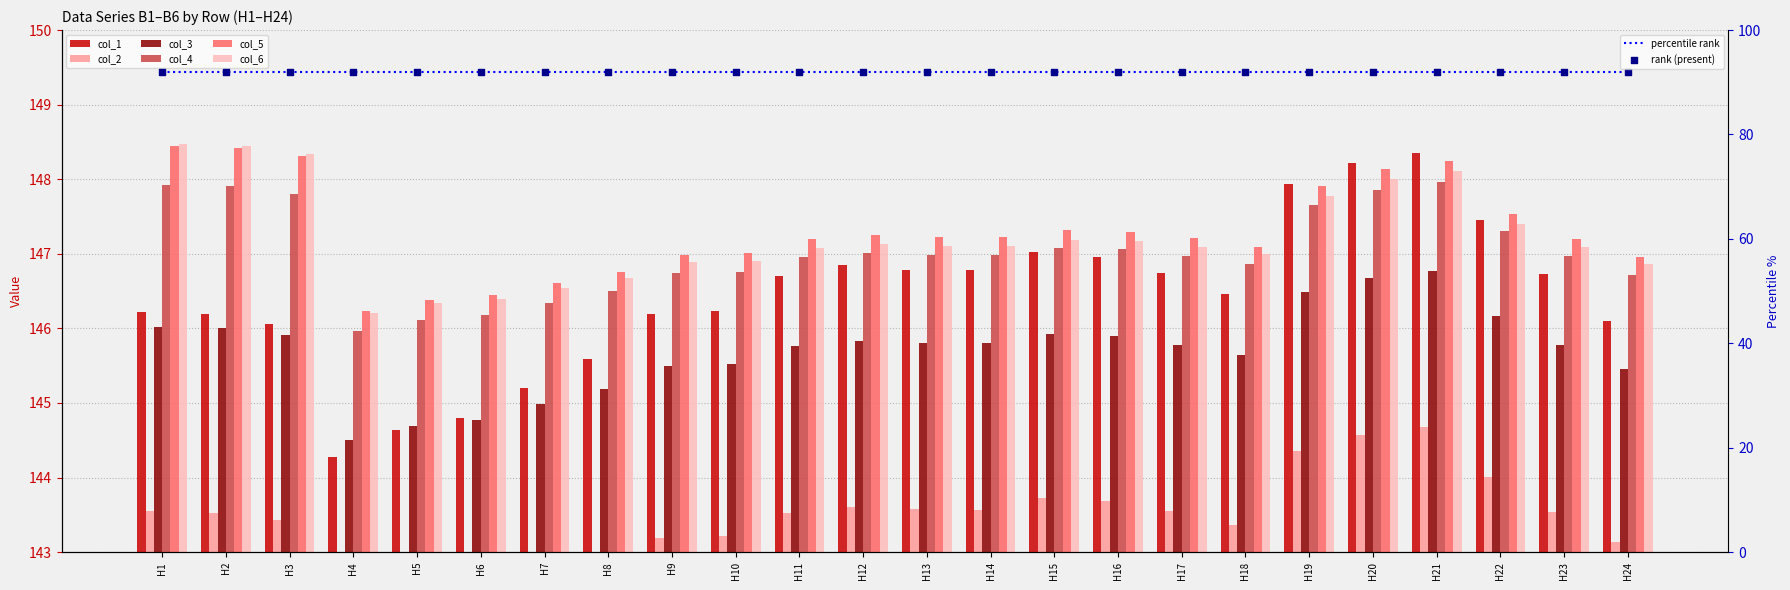

Which series has the largest total across all categories?

col_5